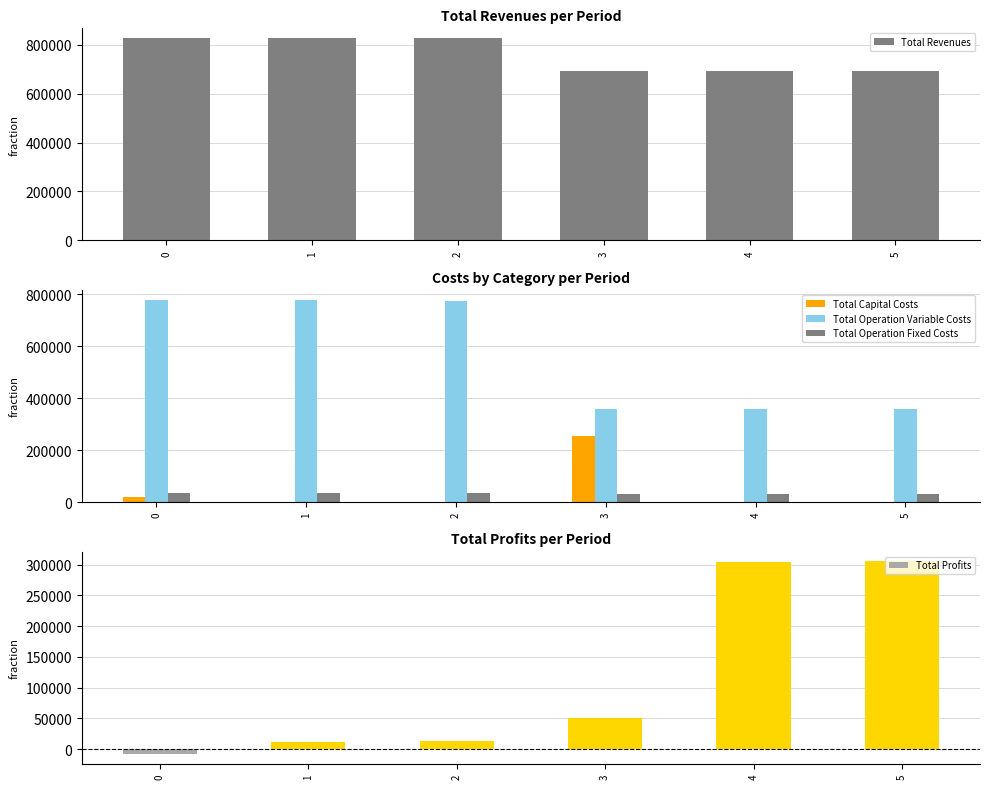

Reading left to right, what are all the values shown in this chart?

Total Revenues: 0=825119.7	1=825119.7	2=825119.7	3=692470.3	4=692470.3	5=692470.3
Total Capital Costs: 0=17952.0	1=0.0	2=0.0	3=252800.0	4=0.0	5=0.0
Total Operation Variable Costs: 0=778340.6	1=776831.7	2=775320.7	3=359672.7	4=358568.0	5=357461.7
Total Operation Fixed Costs: 0=36728.4	1=36728.4	2=36728.4	3=29666.6	4=29666.6	5=29666.6
Total Profits: 0=-7901.3	1=11559.6	2=13070.6	3=50331.0	4=304235.8	5=305342.0